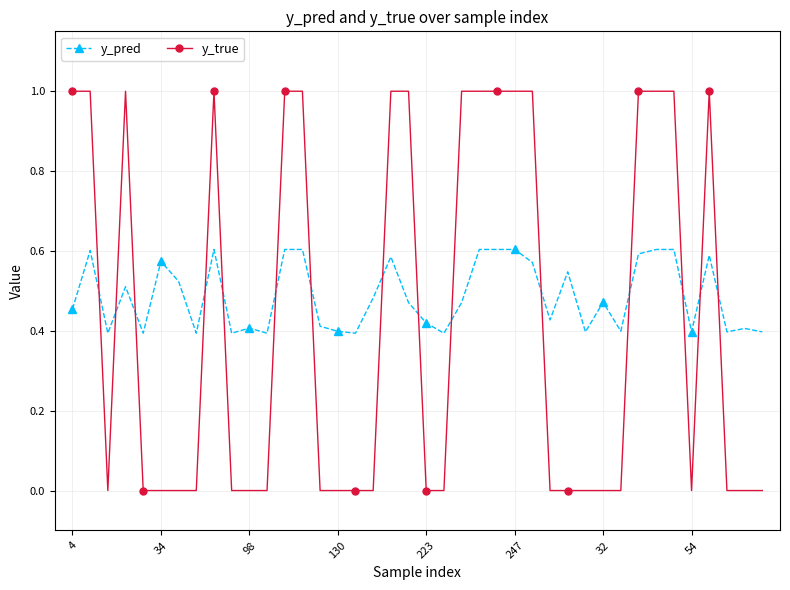

What is the difference between the maximum and minimum values in the y_true series?

1.0